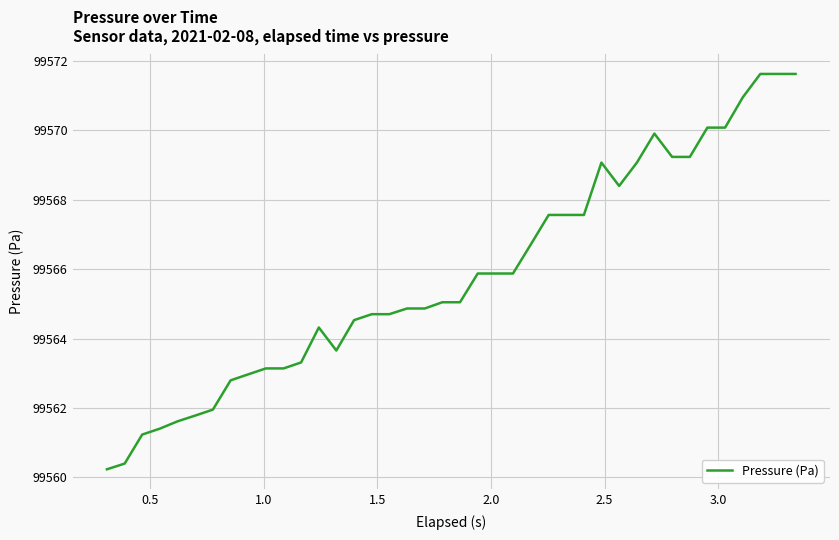

What is the difference between the maximum and minimum values?

11.4